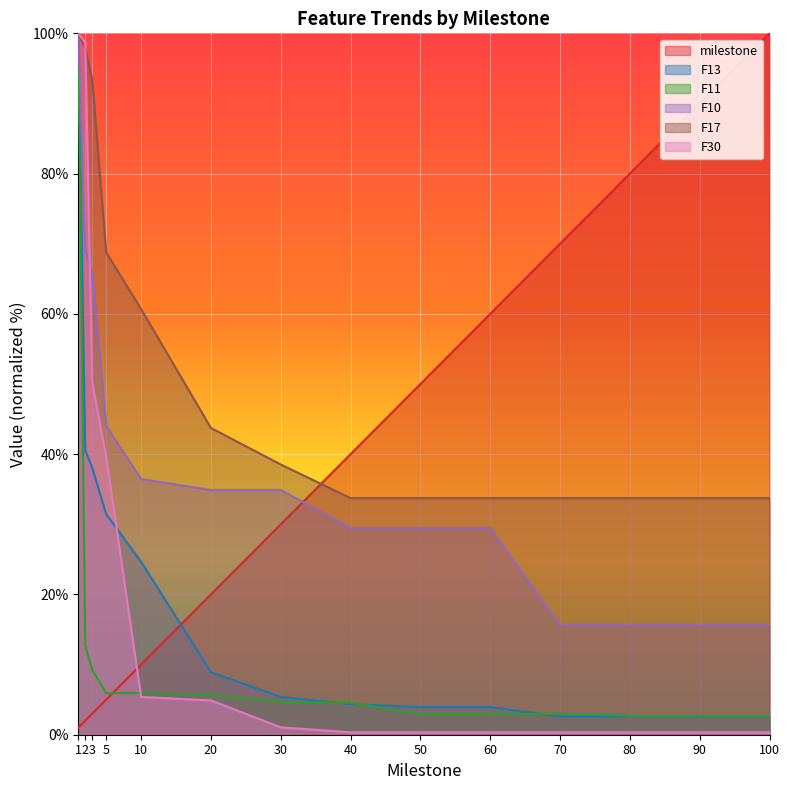

Which series has the widest spread of values?

F30